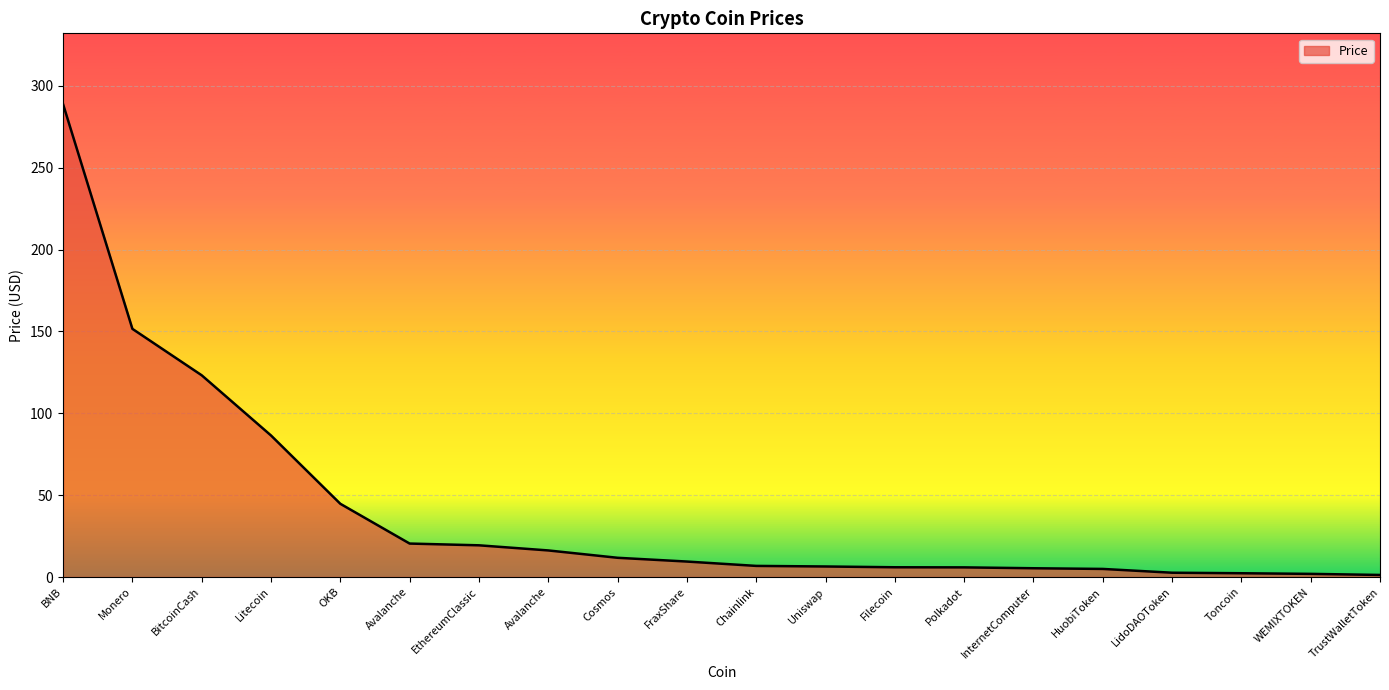

Is it true that the value at OKB is 30.6?

False